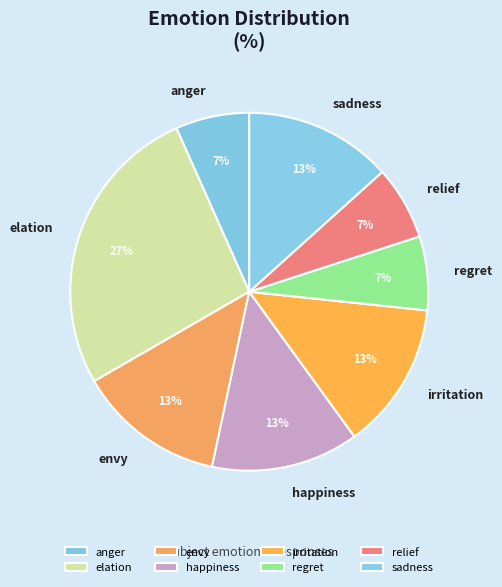

Does any single category account for the majority?

No